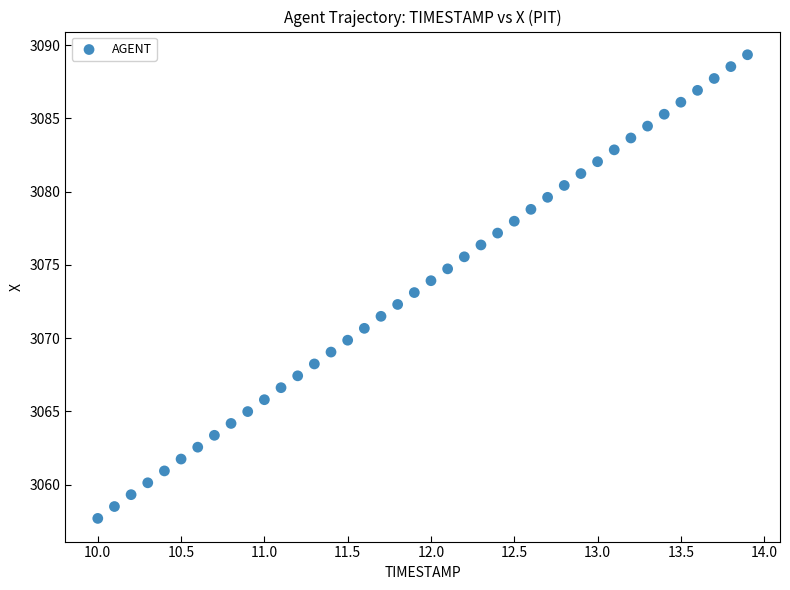

What is the range of X values (max minus min)?

3.9